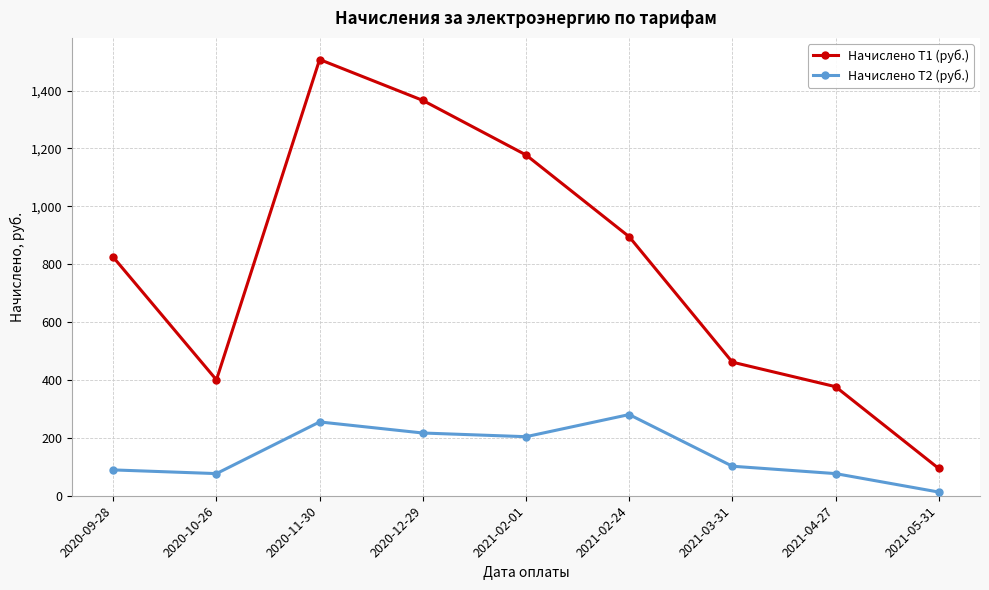

True or false: Начислено Т2 (руб.) and Начислено Т1 (руб.) cross at least once.

False